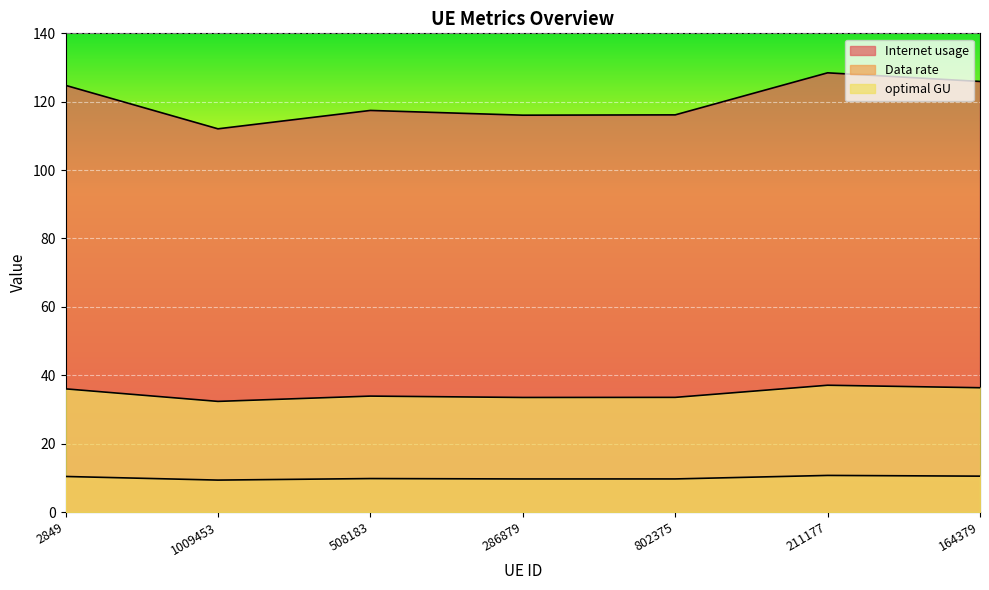

What is the label of the 4th point from the left?

286879